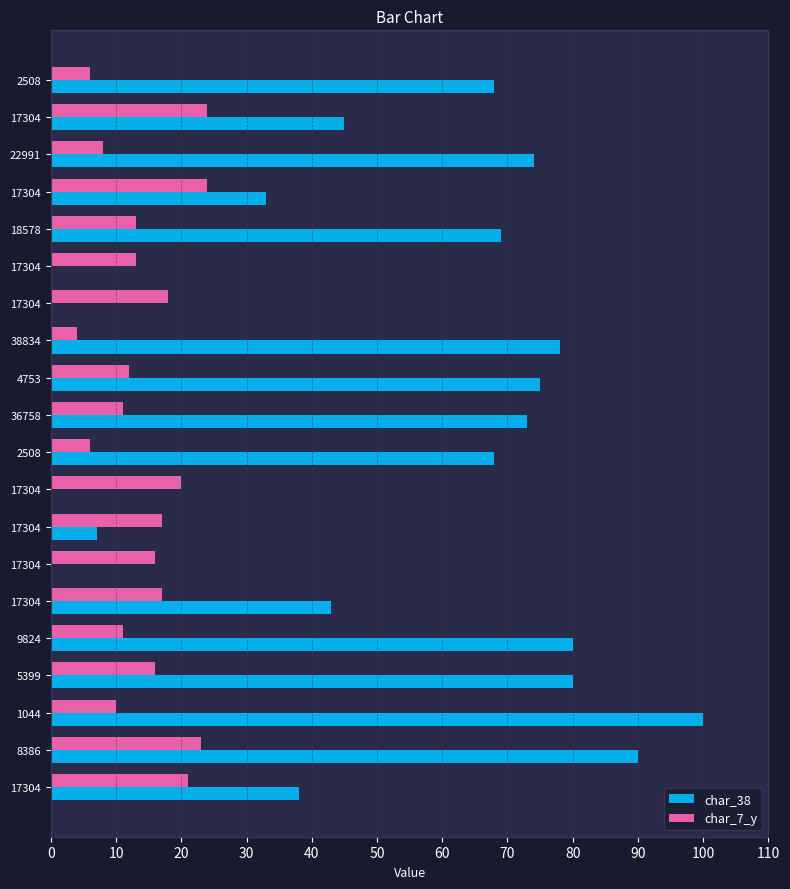

What is the average value of the char_38 series?

51